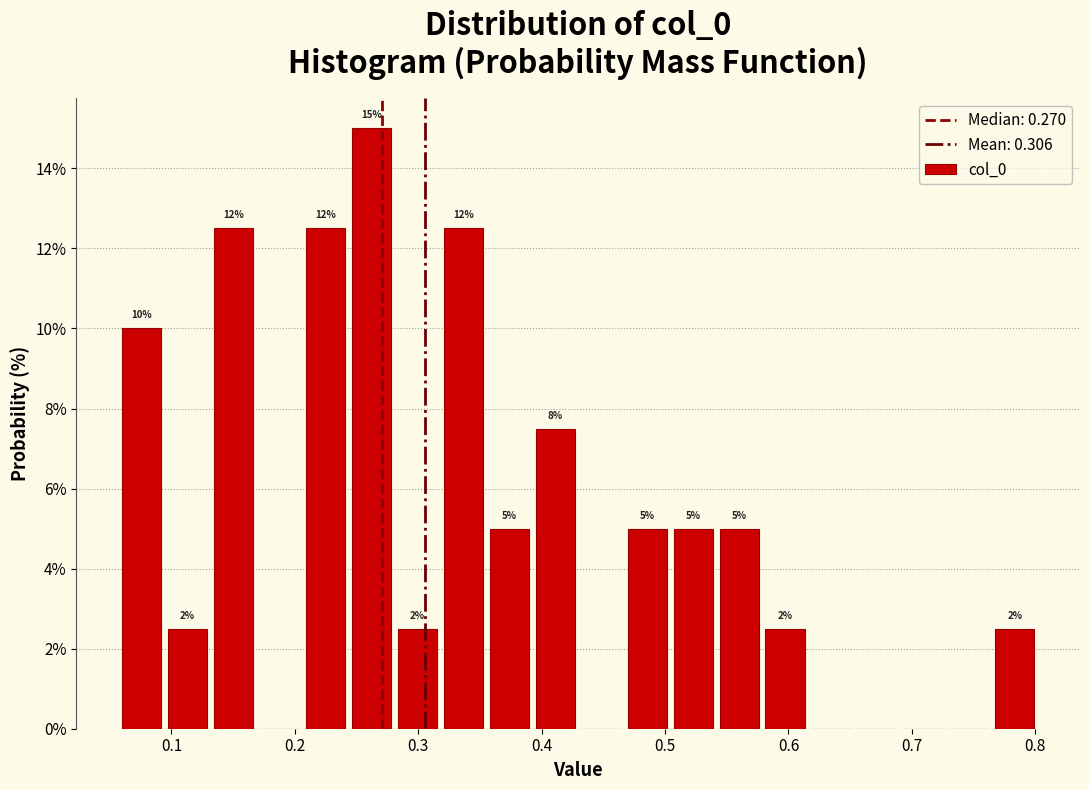

Around what value on the x-axis is the tallest bar? Give the approximate position of its centre, as read against the axis.

0.26